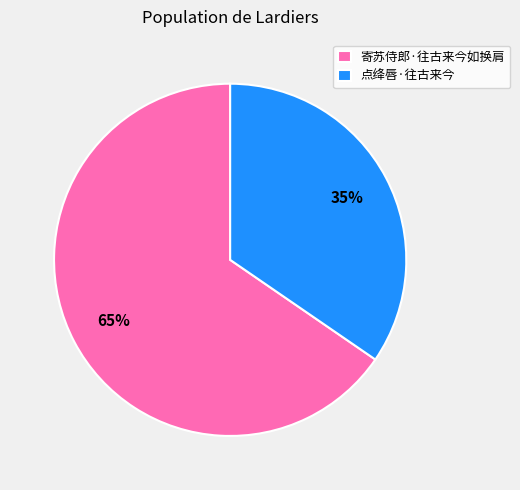

Which has a higher value, 寄苏侍郎·往古来今如换肩 or 点绛唇·往古来今?

寄苏侍郎·往古来今如换肩